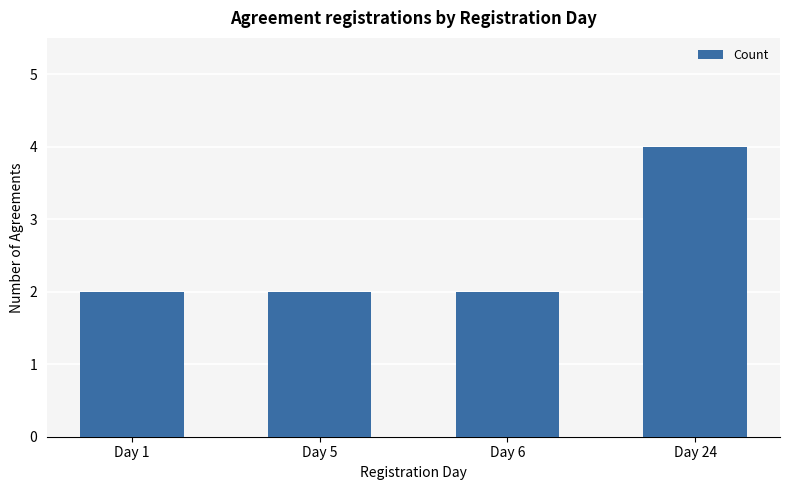

Reading left to right, transcribe all the data shown in this chart.

Day 1=2	Day 5=2	Day 6=2	Day 24=4